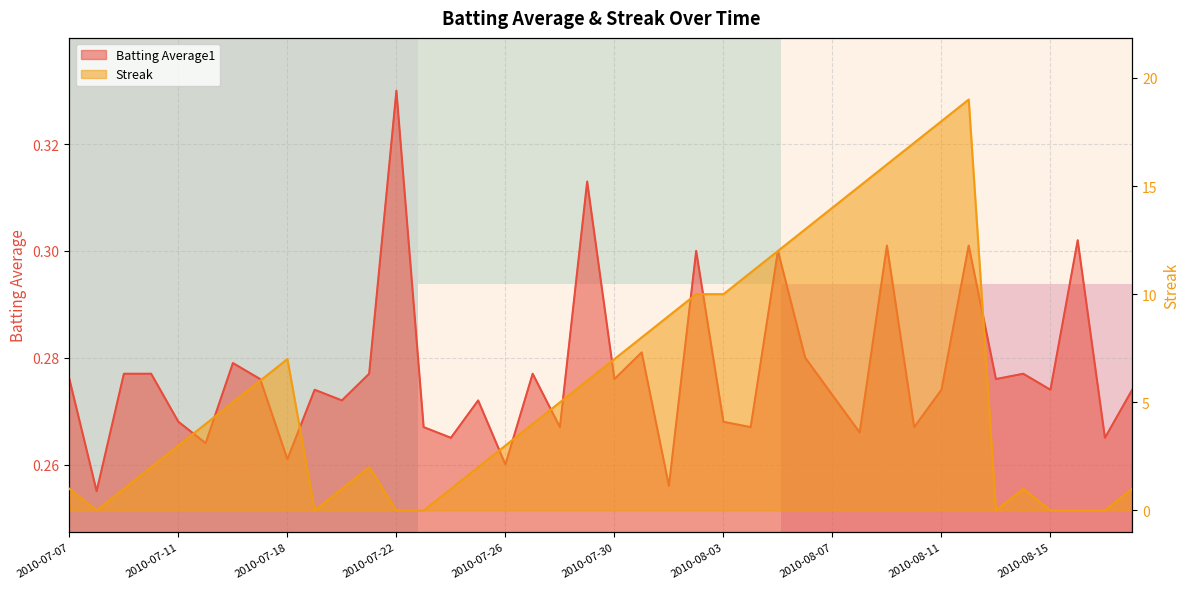

How many distinct data groups are displayed?

2